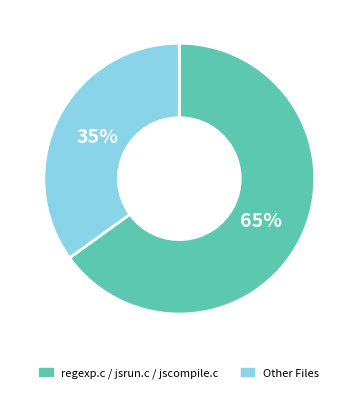

True or false: Other Files accounts for 35% of the total.

True